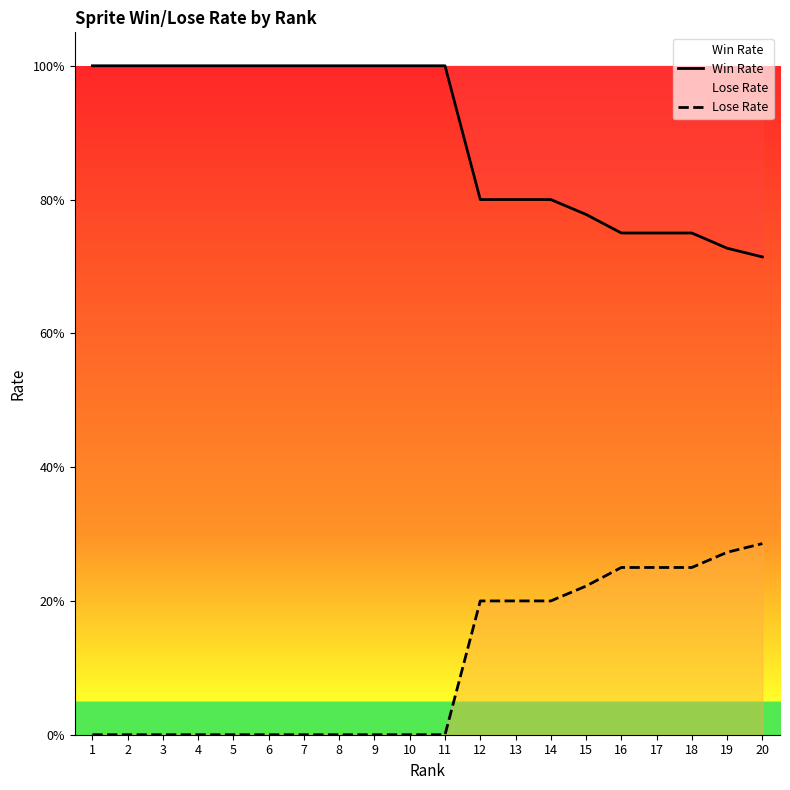

Between 8 and 14, which series saw the biggest shift?

Lose Rate